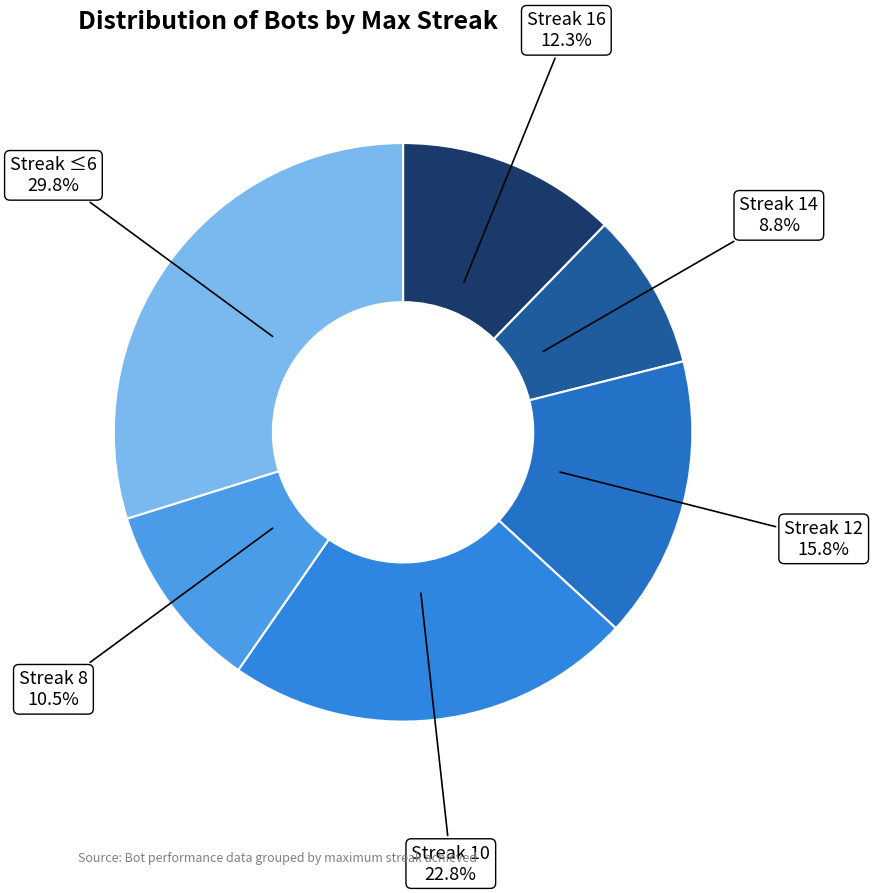

Combined, do Streak 14 and Streak ≤6 account for over 50%?

No